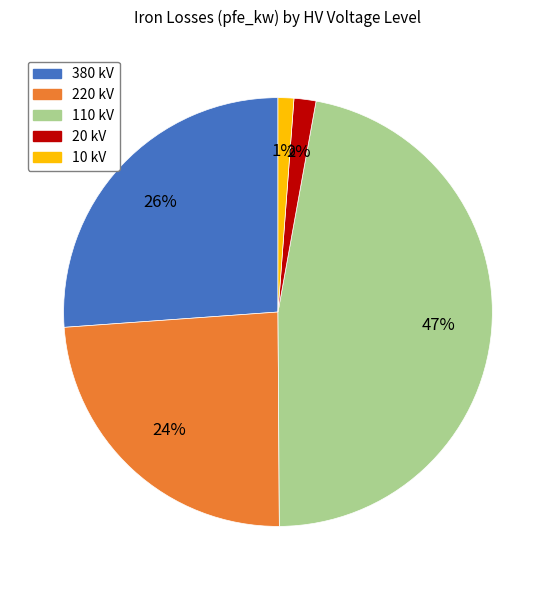

To the nearest percent, what is the average slice percentage?

20%